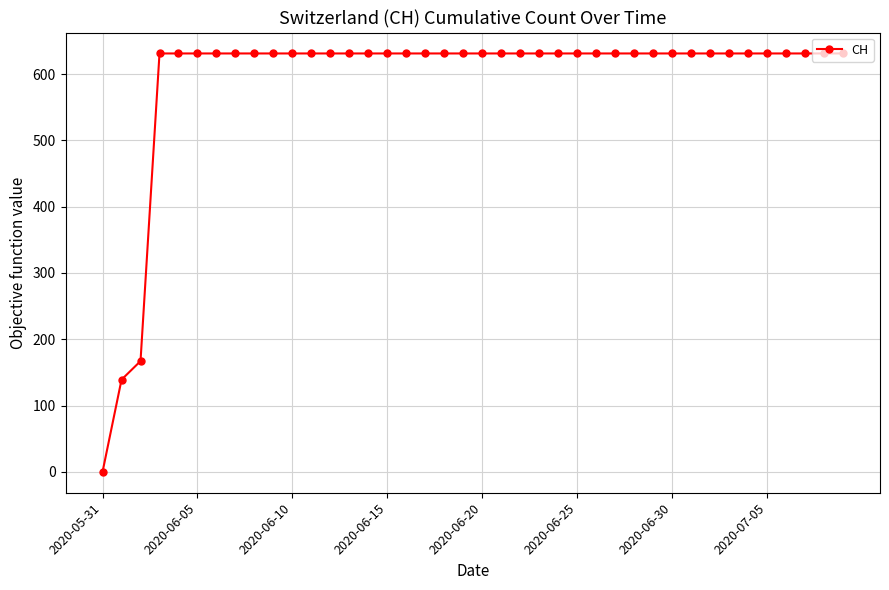

How many values are below 631?

3